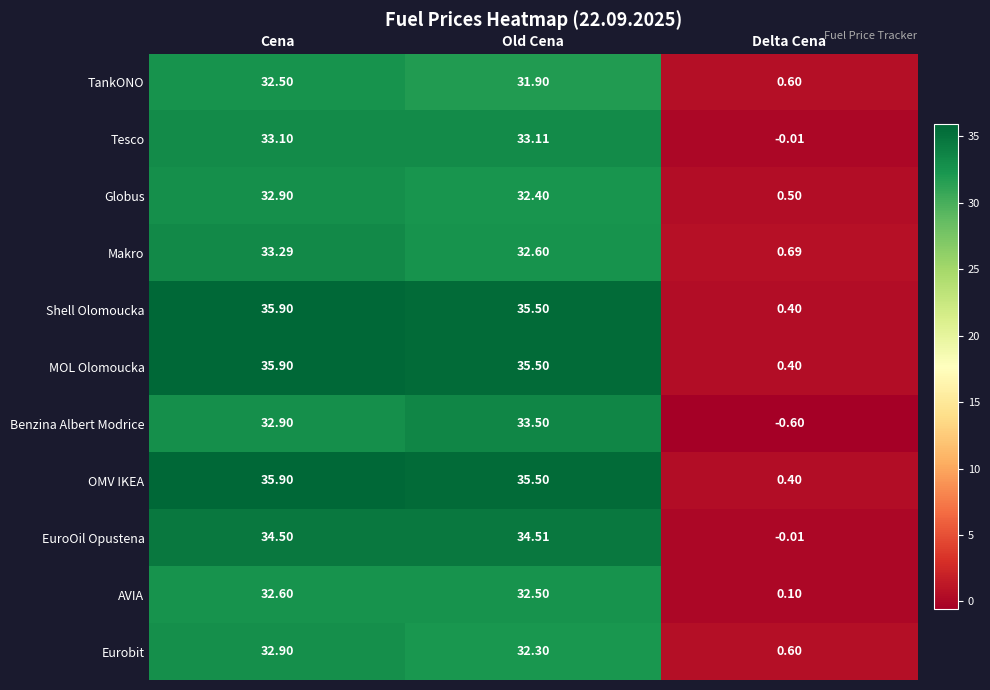

Which category has the highest value across all series?

Cena